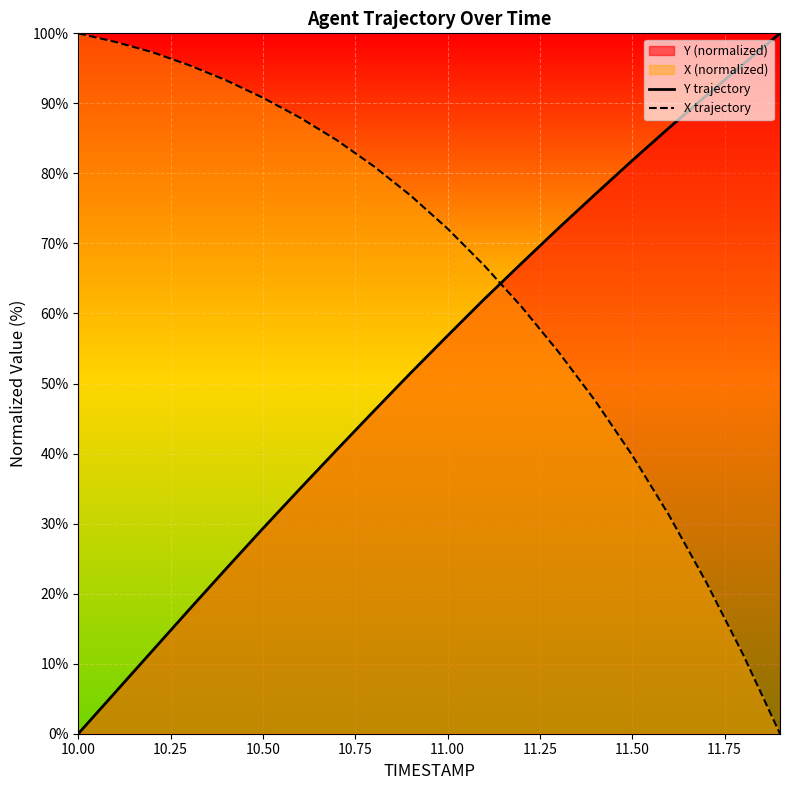

How many categories are shown in the chart?

20